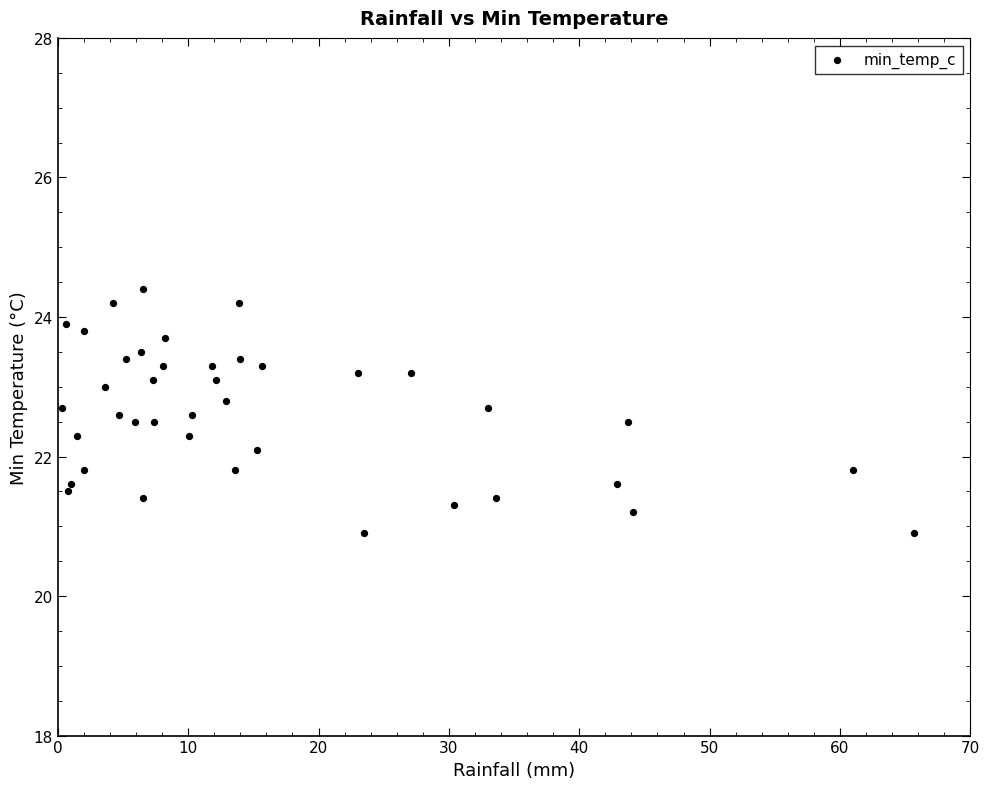

What is the range of X values (max minus min)?

65.4